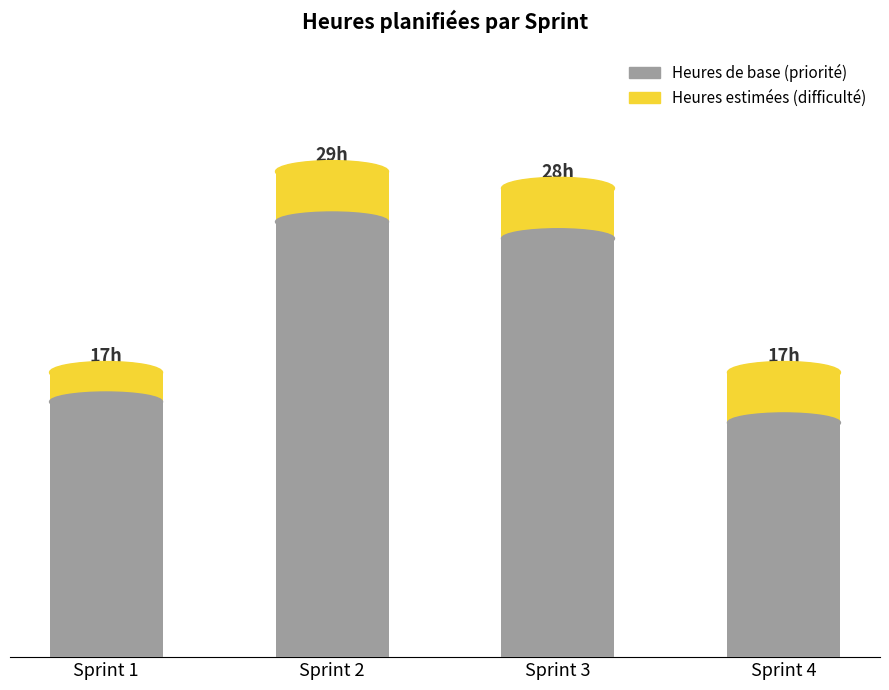

Reading right to left, transcribe all the data shown in this chart.

Niveau de priorité (base): Sprint 4=14.0	Sprint 3=25.0	Sprint 2=26.0	Sprint 1=15.2
Niveau de difficulté (estimated): Sprint 4=17.0	Sprint 3=28.0	Sprint 2=29.0	Sprint 1=17.0